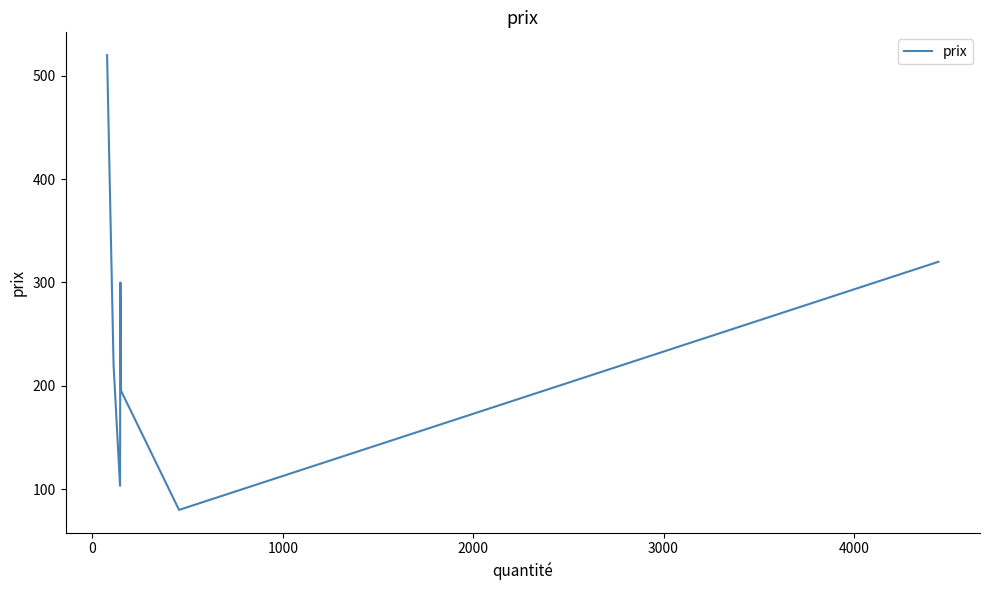

What is the difference between the maximum and minimum values?

440.1